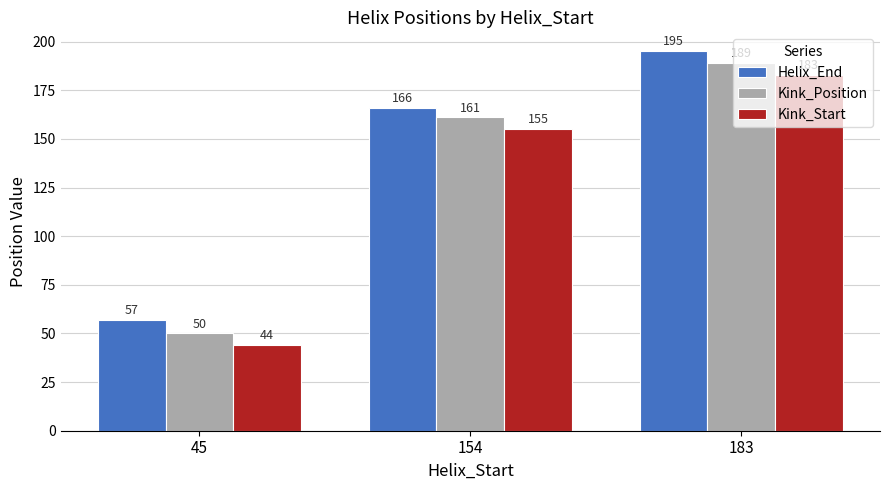

Count the Kink_Position values in the range 50 to 189.

3